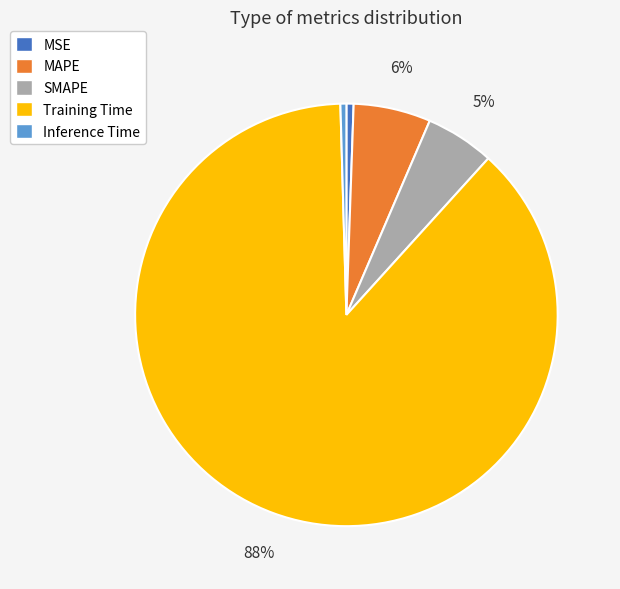

Which category has the biggest portion of the pie?

Training Time